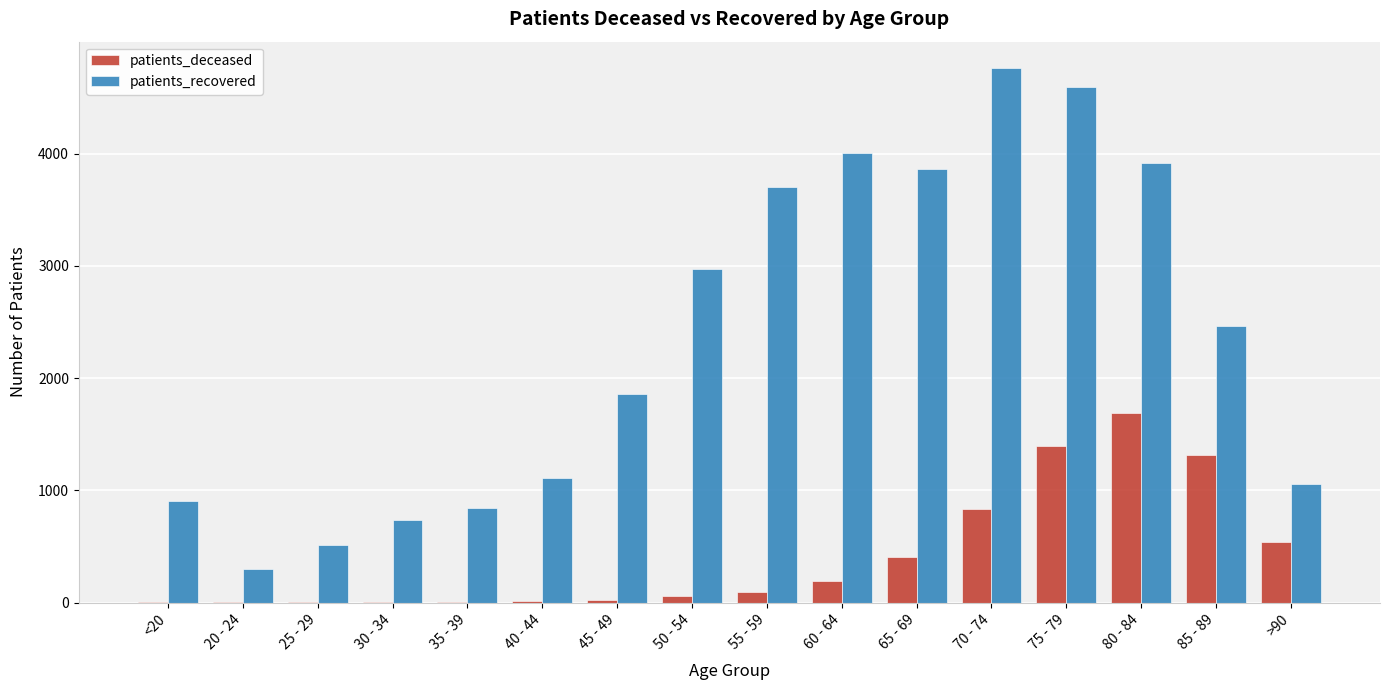

Is the value of patients_deceased at 85 - 89 greater than the value of patients_recovered at <20?

Yes